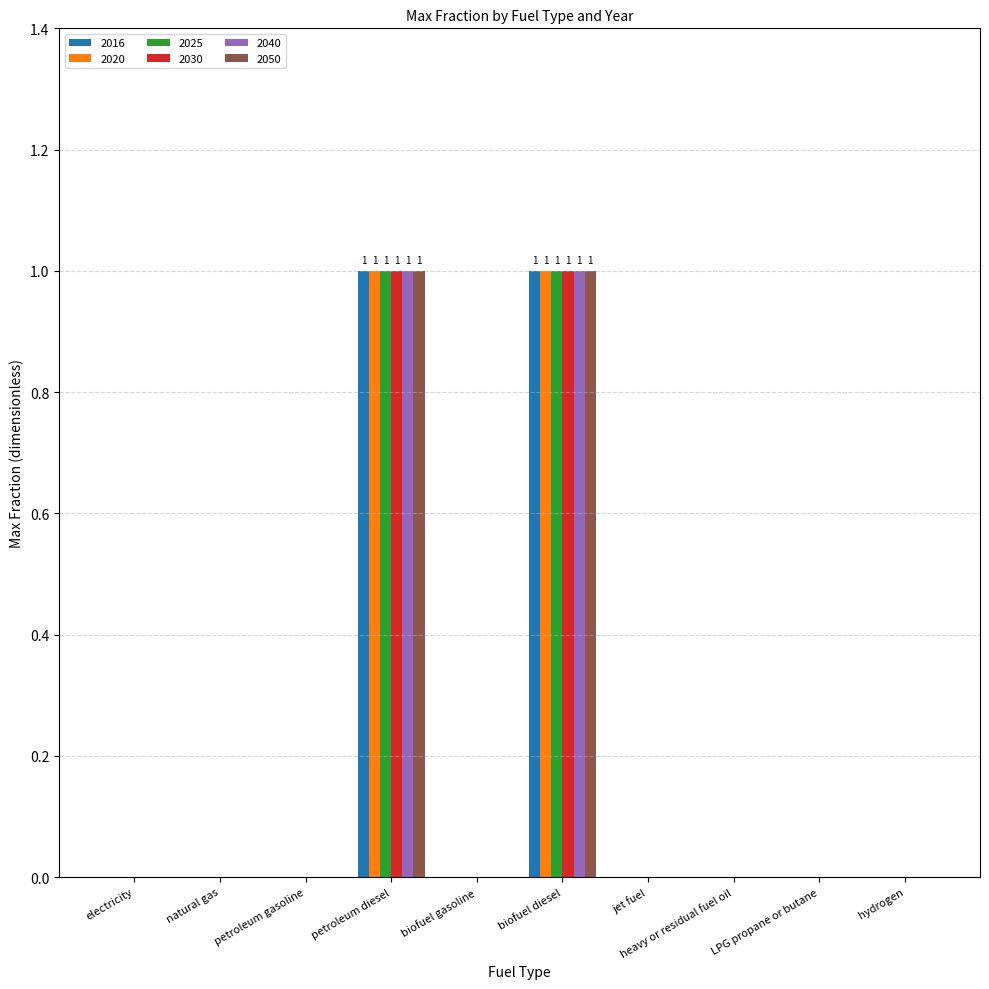

Count the number of data series in this chart.

6